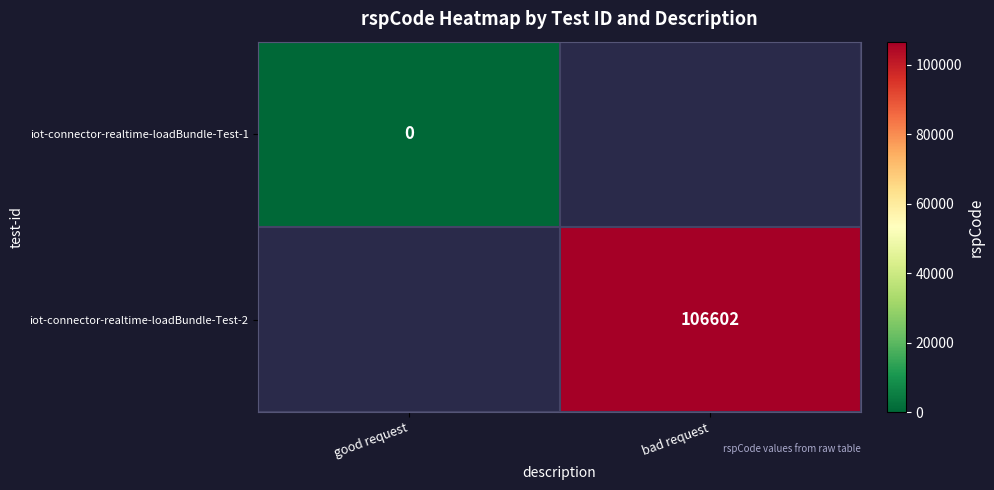

Is it true that iot-connector-realtime-loadBundle-Test-2 equals 106602 at bad request?

True